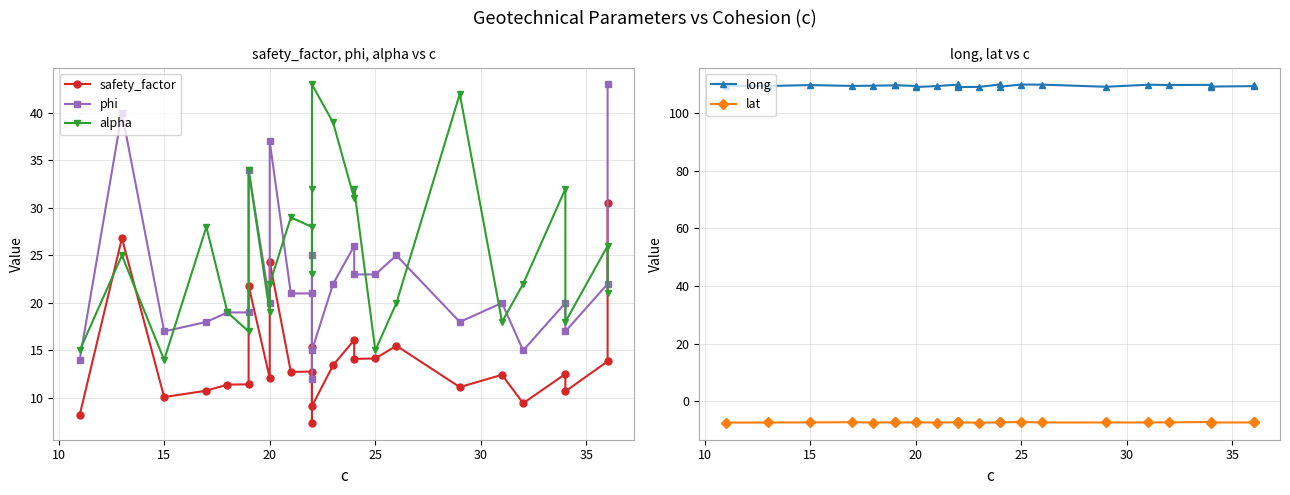

How many interior local peaks does the safety_factor series have?

9